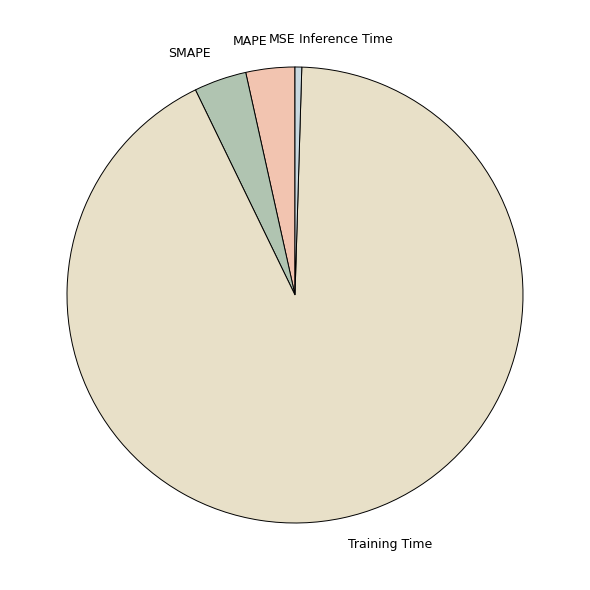

Which slice is the largest?

Training Time